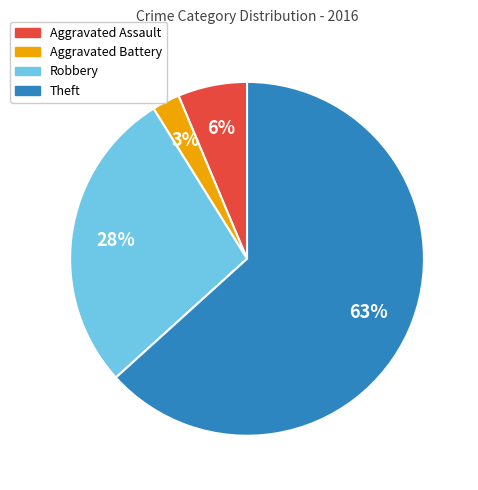

Do Robbery and Theft together represent more than half of the pie?

Yes